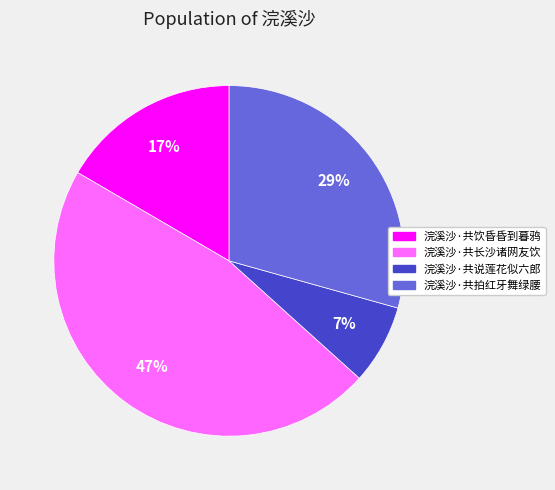

Is there a majority slice in this chart?

No